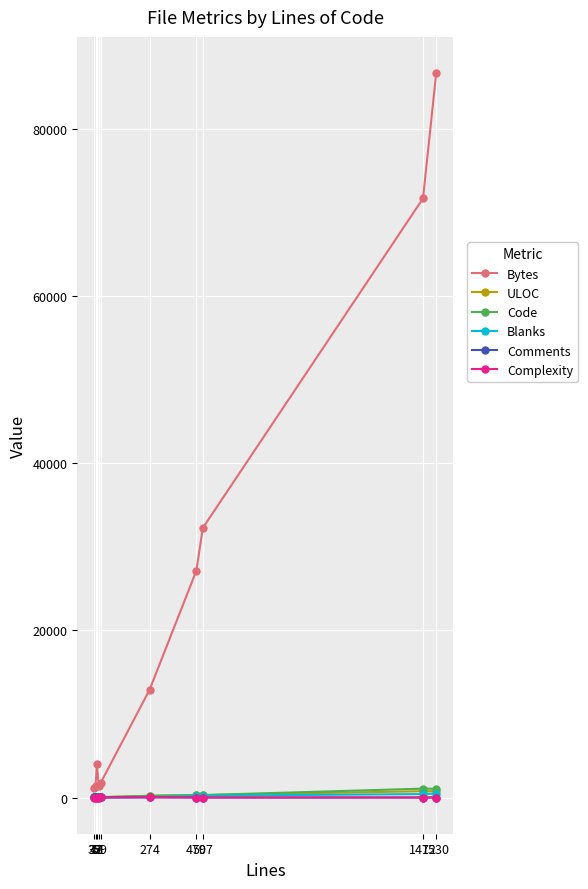

What is the highest value of the Bytes series?

86698